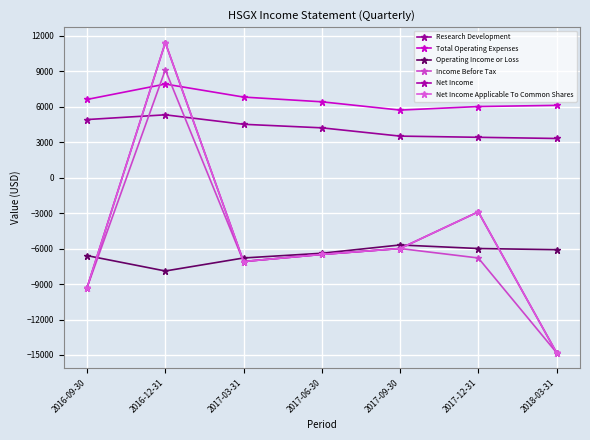

Reading right to left, list all the values displayed in this chart.

Research Development: 3300	3400	3500	4200	4500	5300	4900
Total Operating Expenses: 6100	6000	5700	6400	6800	7900	6600
Operating Income or Loss: -6100	-6000	-5700	-6400	-6800	-7900	-6600
Income Before Tax: -14800	-6800	-6000	-6500	-7100	9100	-9300
Net Income: -14800	-2900	-6000	-6500	-7100	11400	-9300
Net Income Applicable To Common Shares: -14800	-2900	-6000	-6500	-7100	11400	-9300